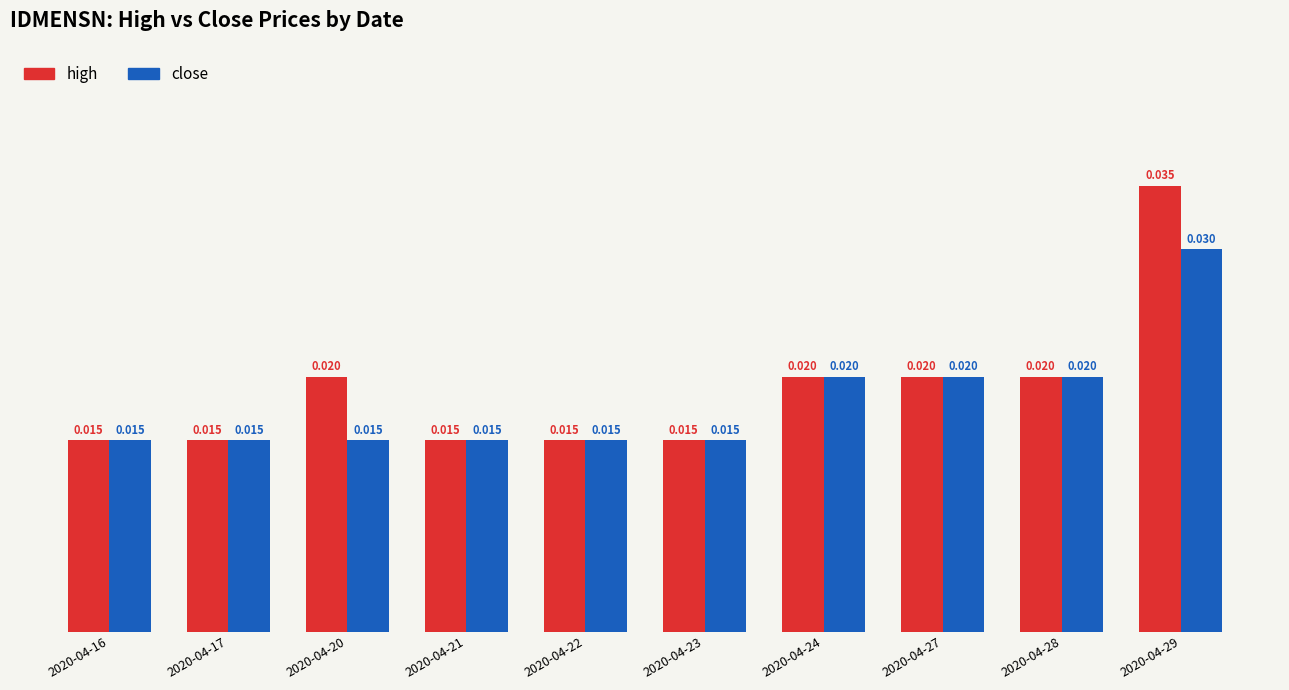

List the series in order of their peak value, highest first.

high, close